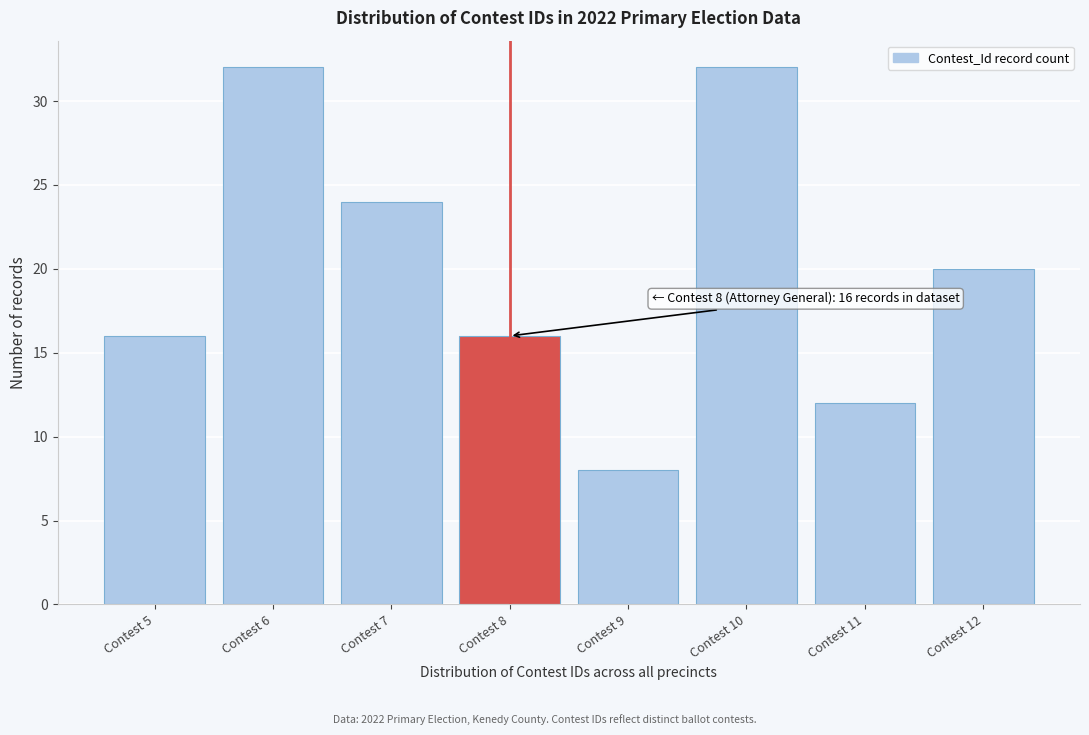

Reading left to right, list all the values displayed in this chart.

Contest 5=16	Contest 6=32	Contest 7=24	Contest 8=16	Contest 9=8	Contest 10=32	Contest 11=12	Contest 12=20